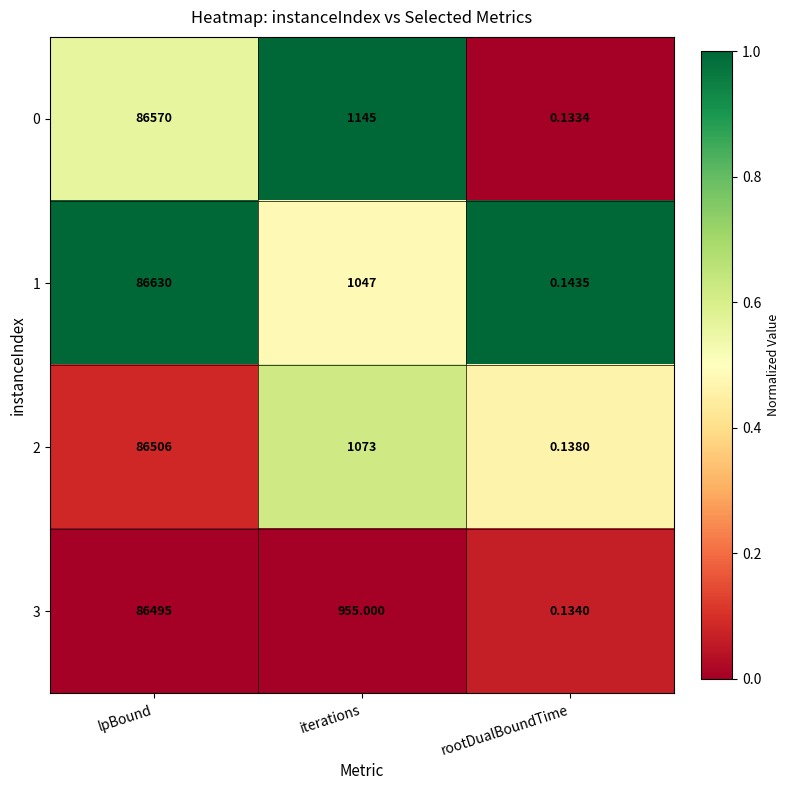

Where does the 1 series first go above 1047?

lpBound